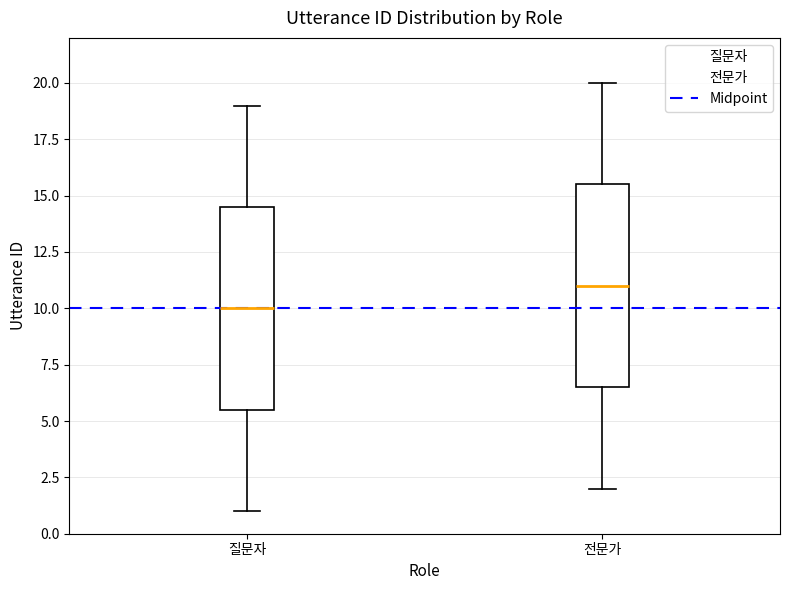

Which box has the highest median line?

전문가